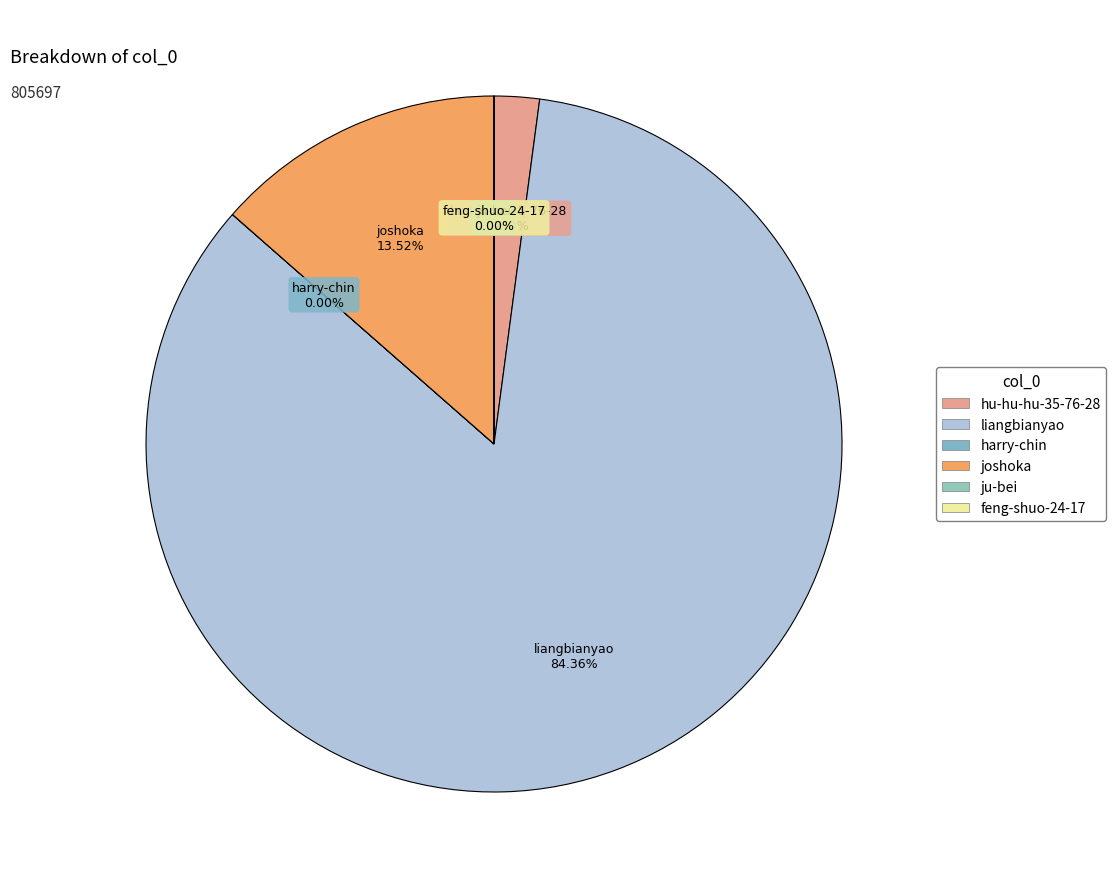

To the nearest percent, what is the average slice percentage?

17%